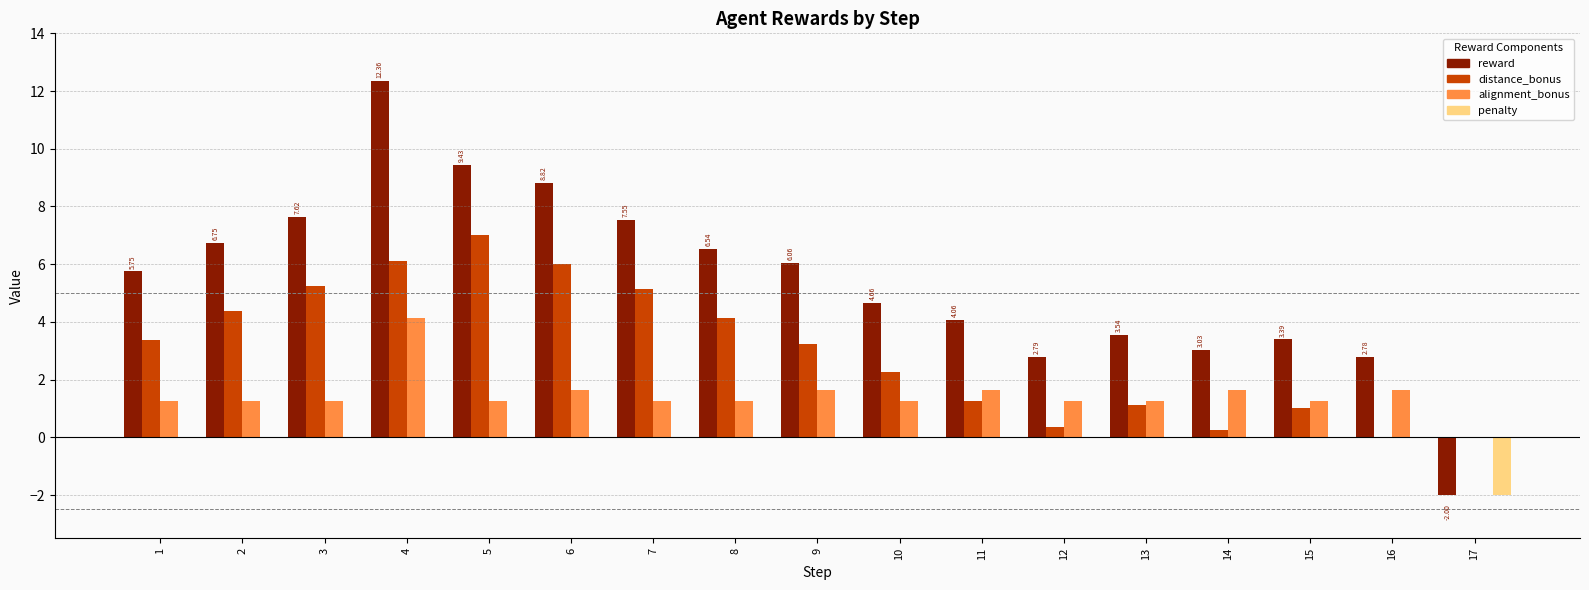

Which series changed the most between 14 and 17?

reward